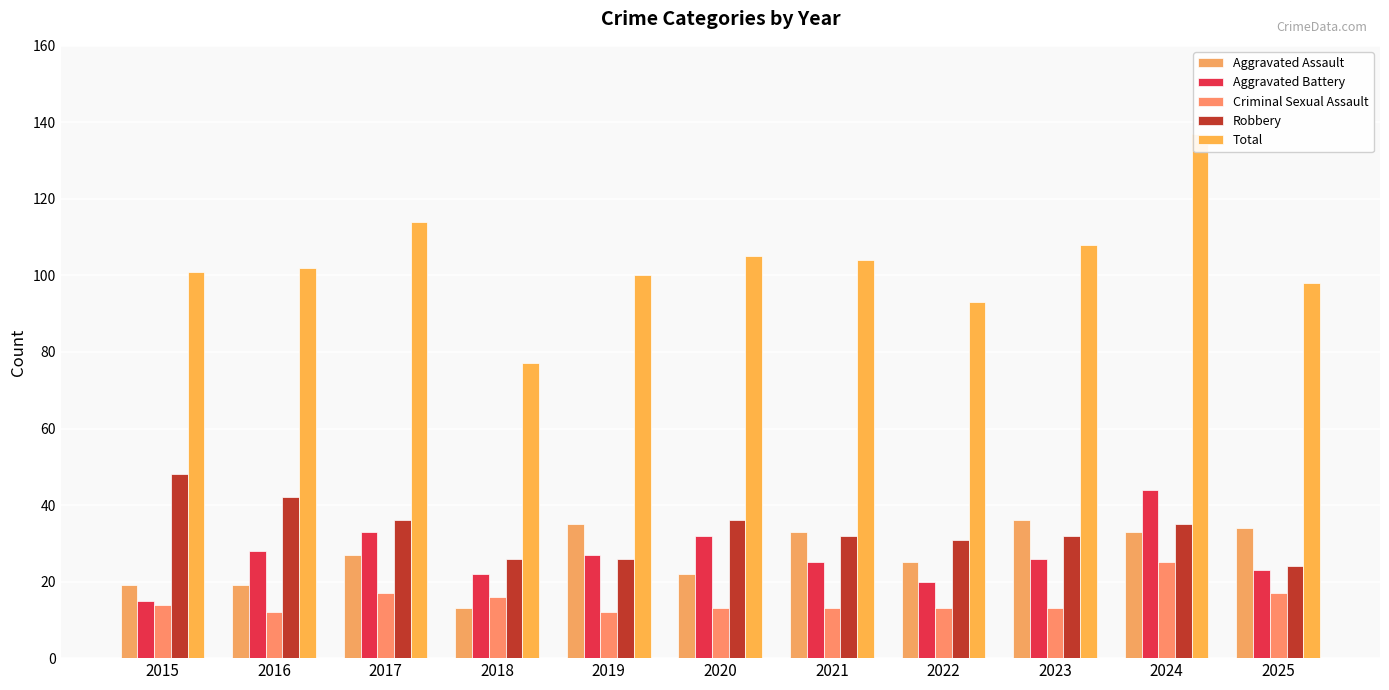

List the series in order of their peak value, lowest first.

Criminal Sexual Assault, Aggravated Assault, Aggravated Battery, Robbery, Total